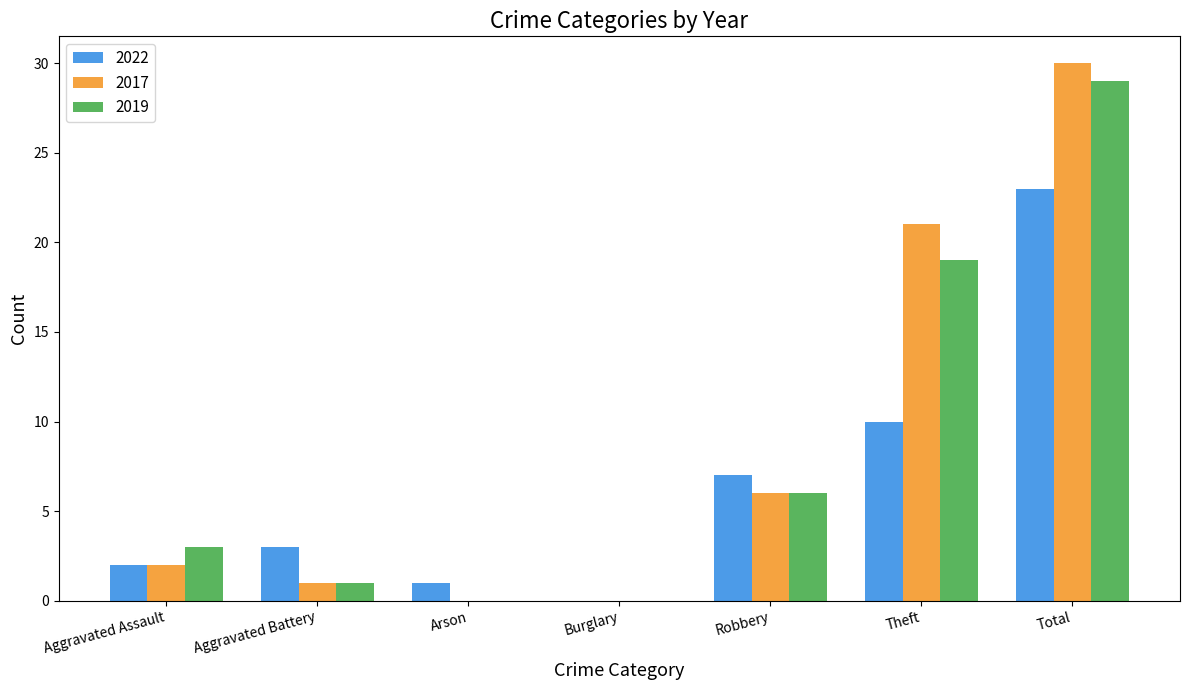

What is the highest value of the 2017 series?

30